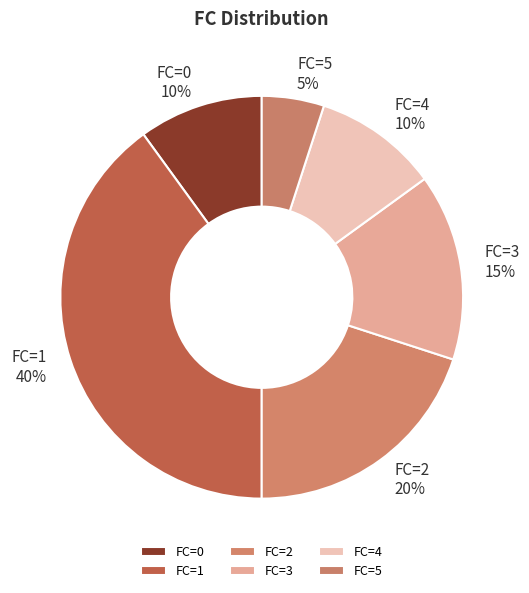

Count the number of slices in the pie.

6